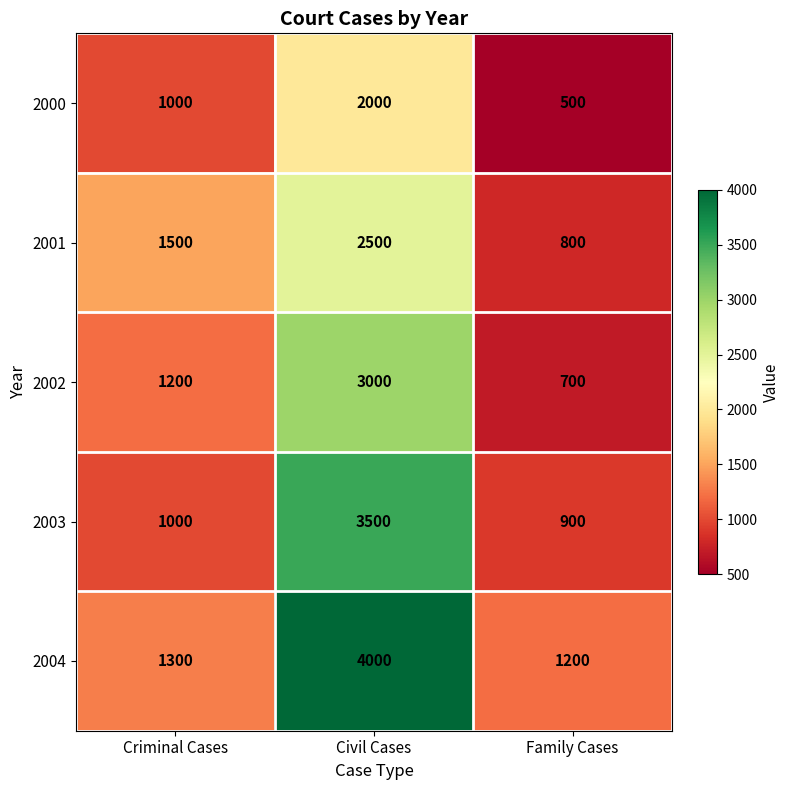

What value does the 2000 series have at Civil Cases, to the nearest 10?

2000